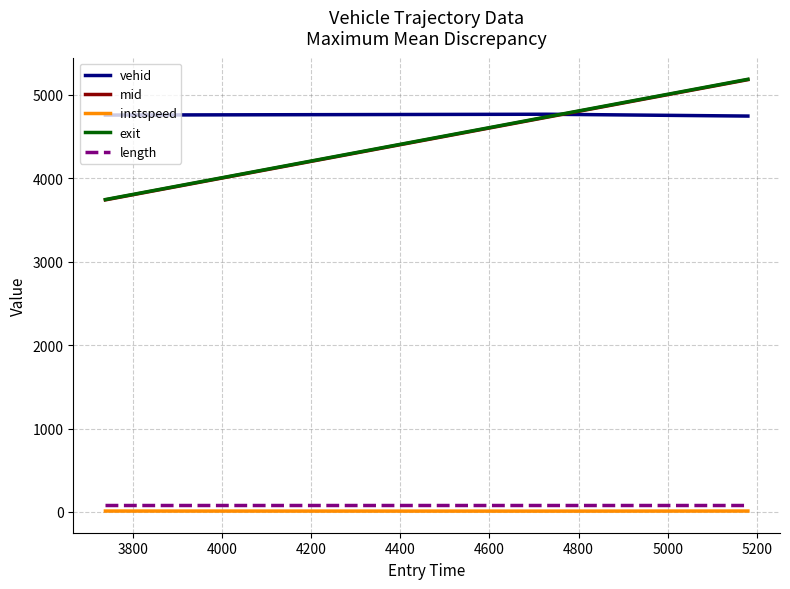

What is the lowest value of the exit series?

3745.1